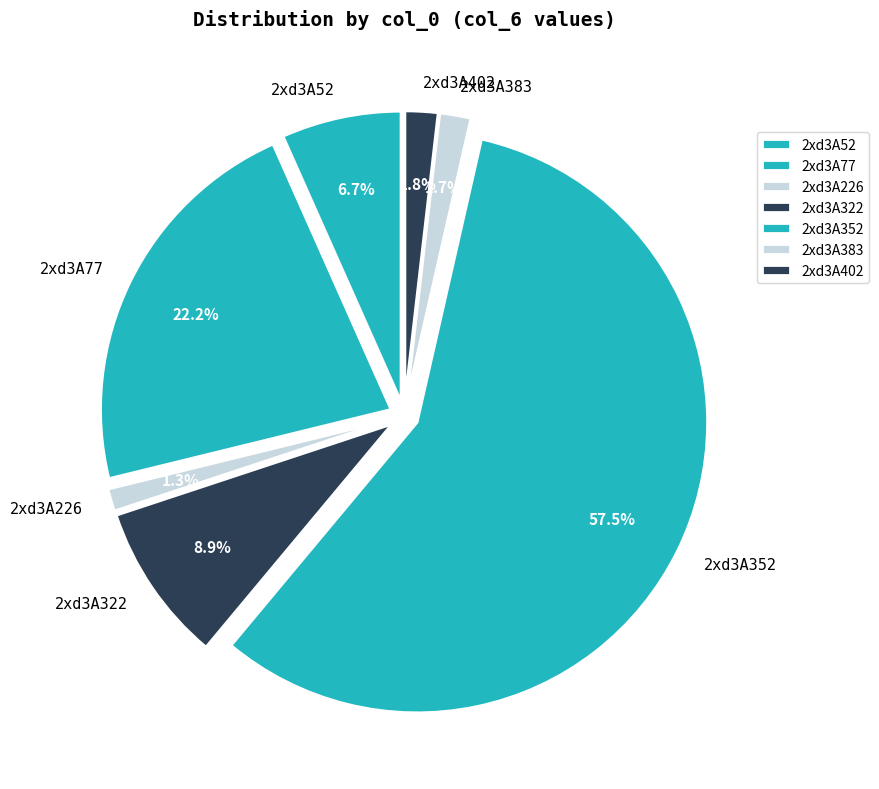

What is the largest slice in the pie chart?

2xd3A352